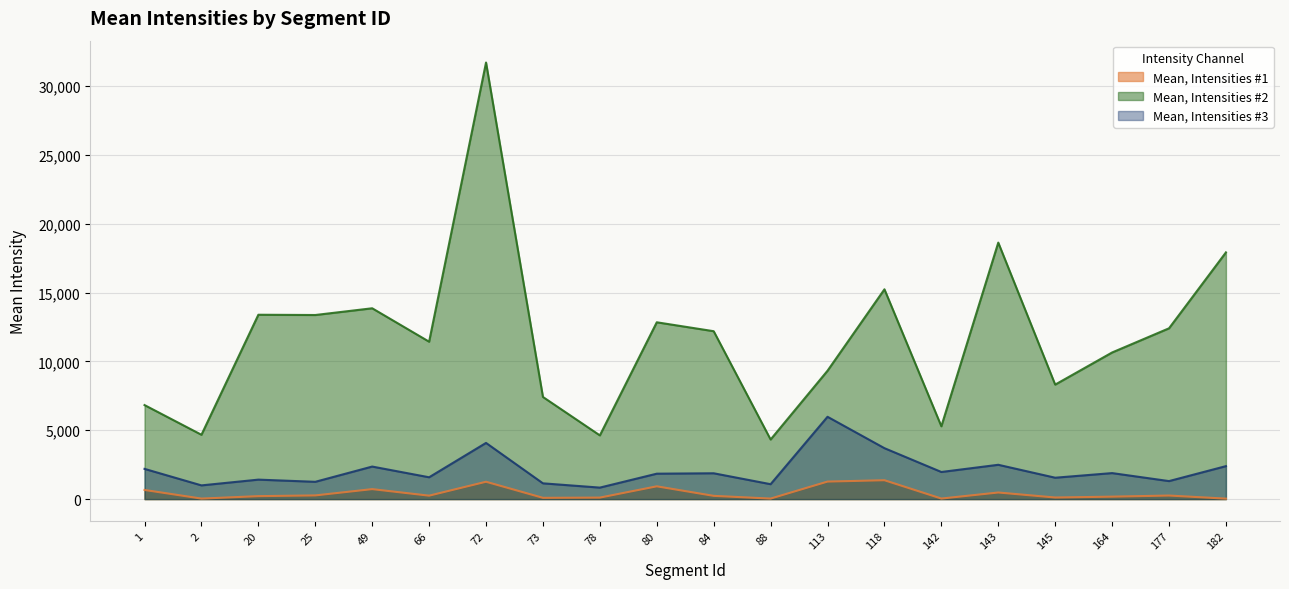

List the series in order of their peak value, highest first.

Mean, Intensities #2, Mean, Intensities #3, Mean, Intensities #1